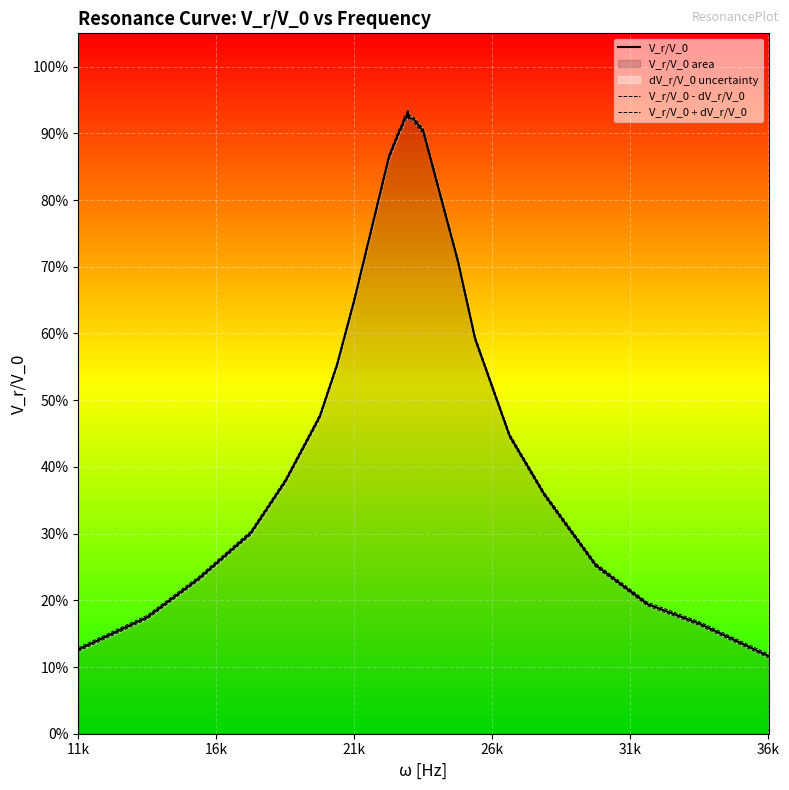

Is the value of V_r/V_0 at 6 greater than the value of V_r/V_0 + dV_r/V_0 at 6?

No